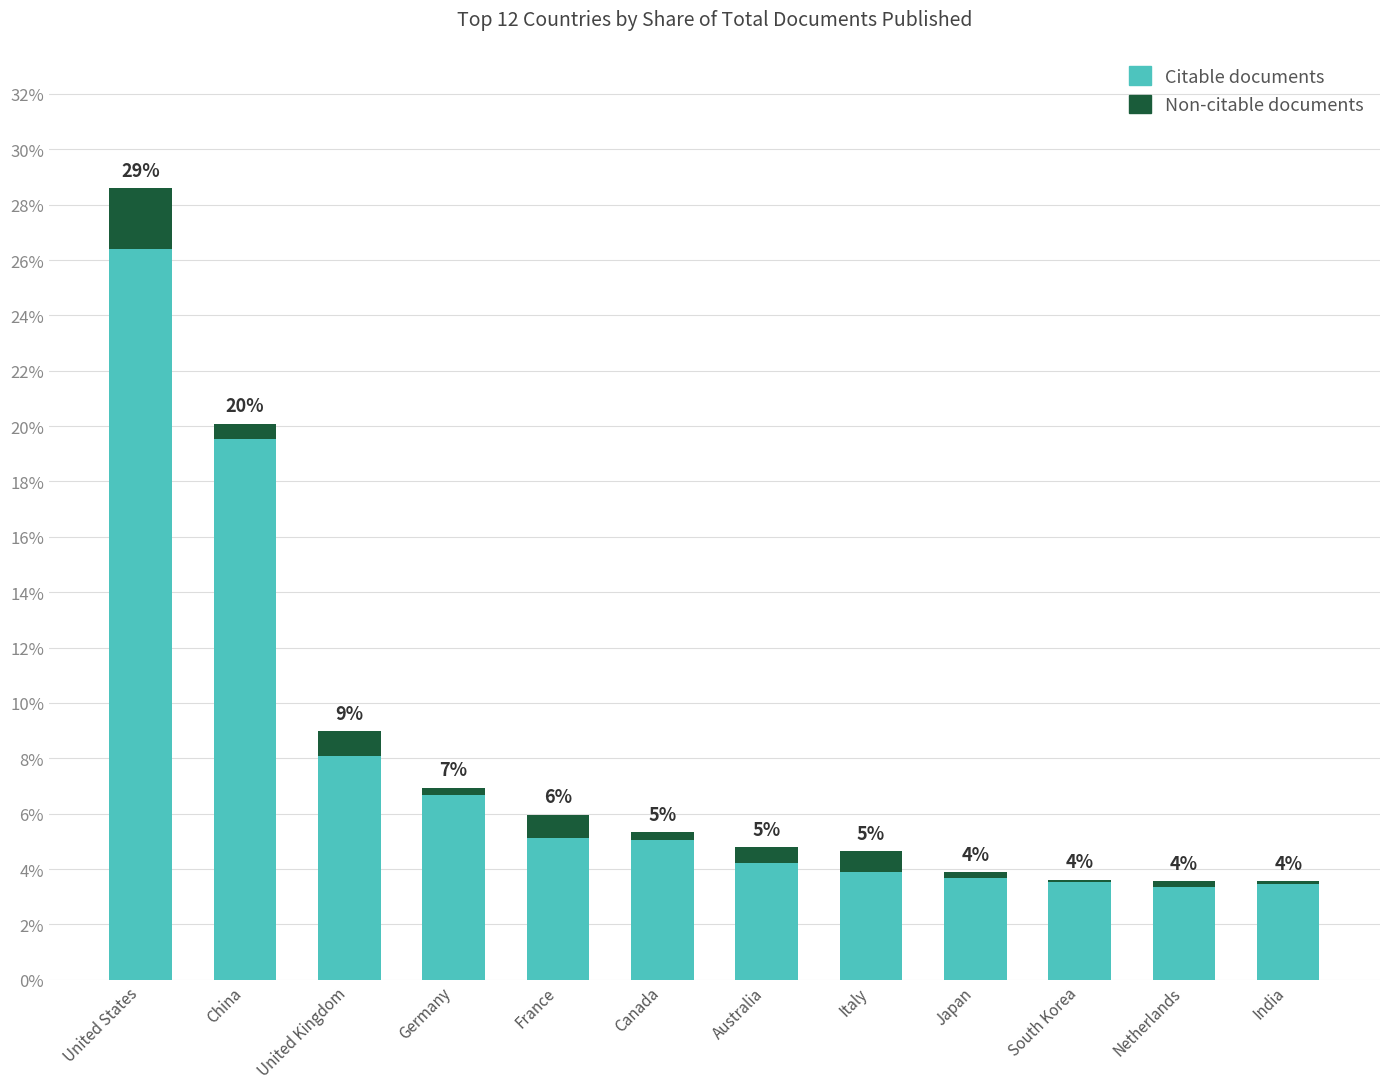

Does the chart contain stacked bars?

Yes